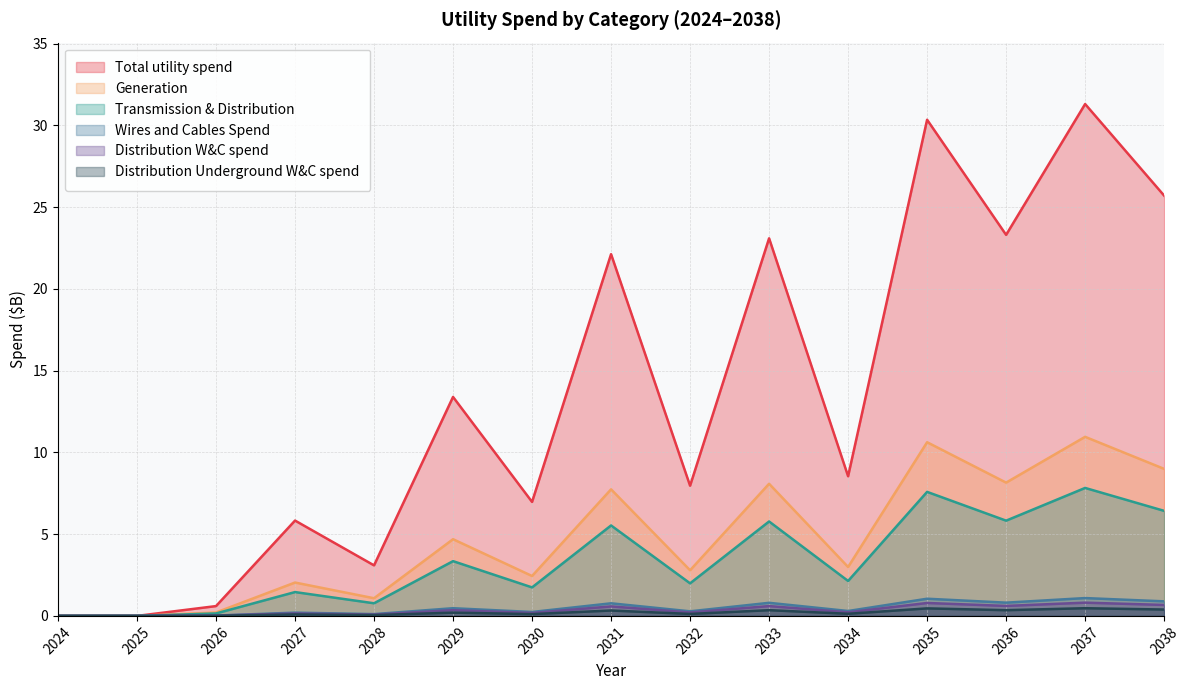

At how many categories does at least one series exceed 6?

10